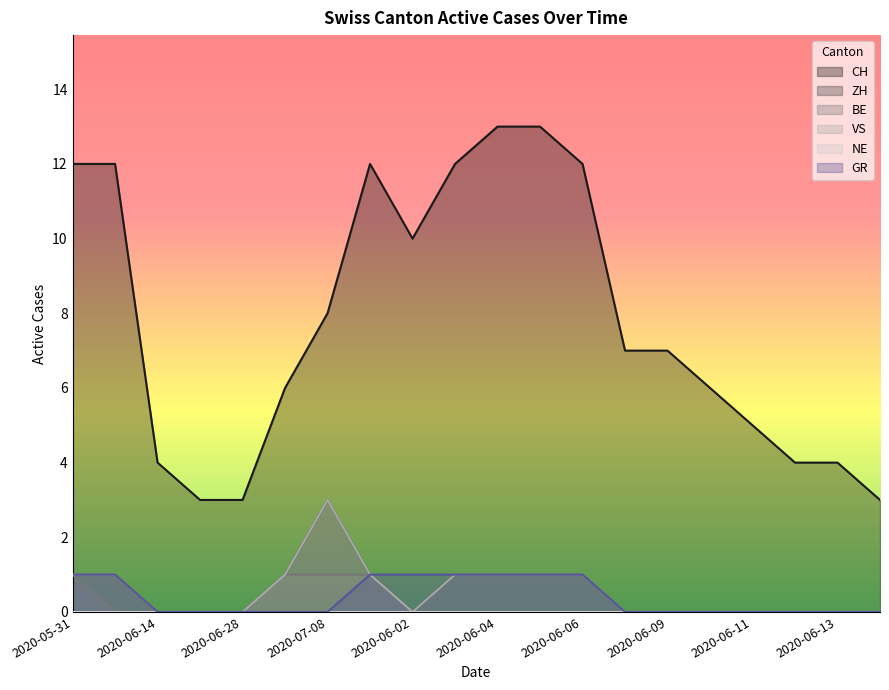

What is the average value of the ZH series?

1